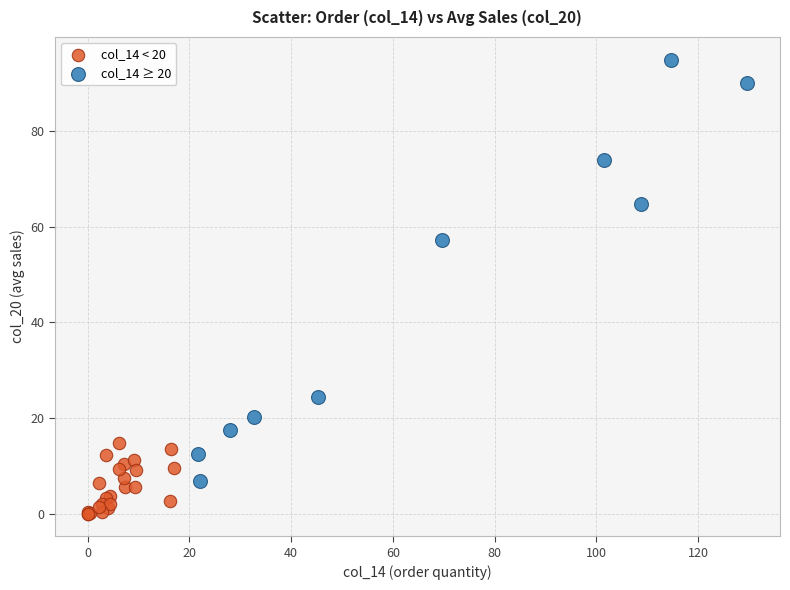

Which series has the largest Y range (max minus min)?

col_14 ≥ 20